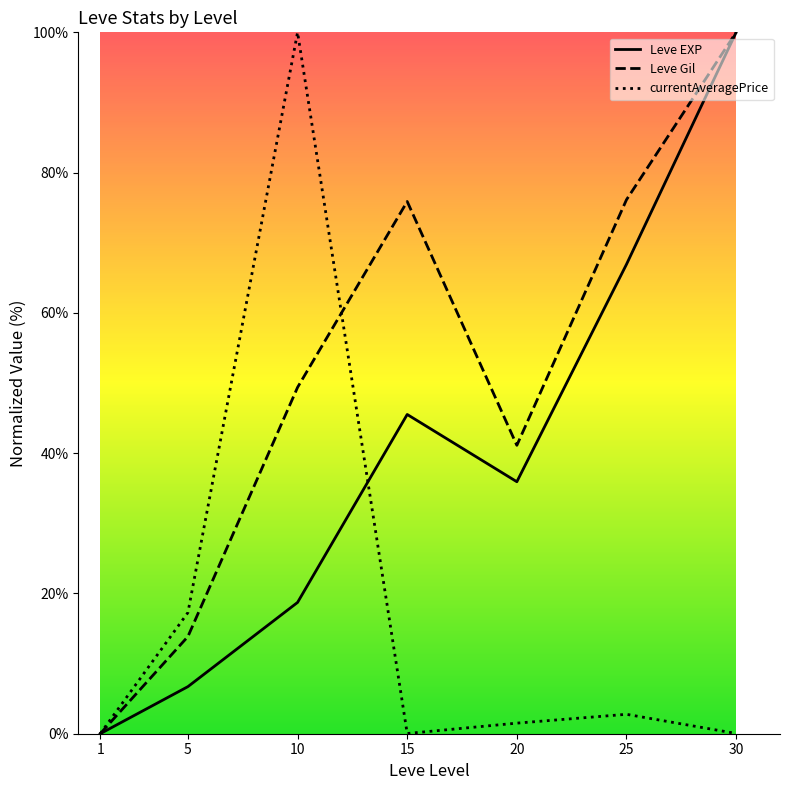

How many values in Leve EXP are above zero?

6